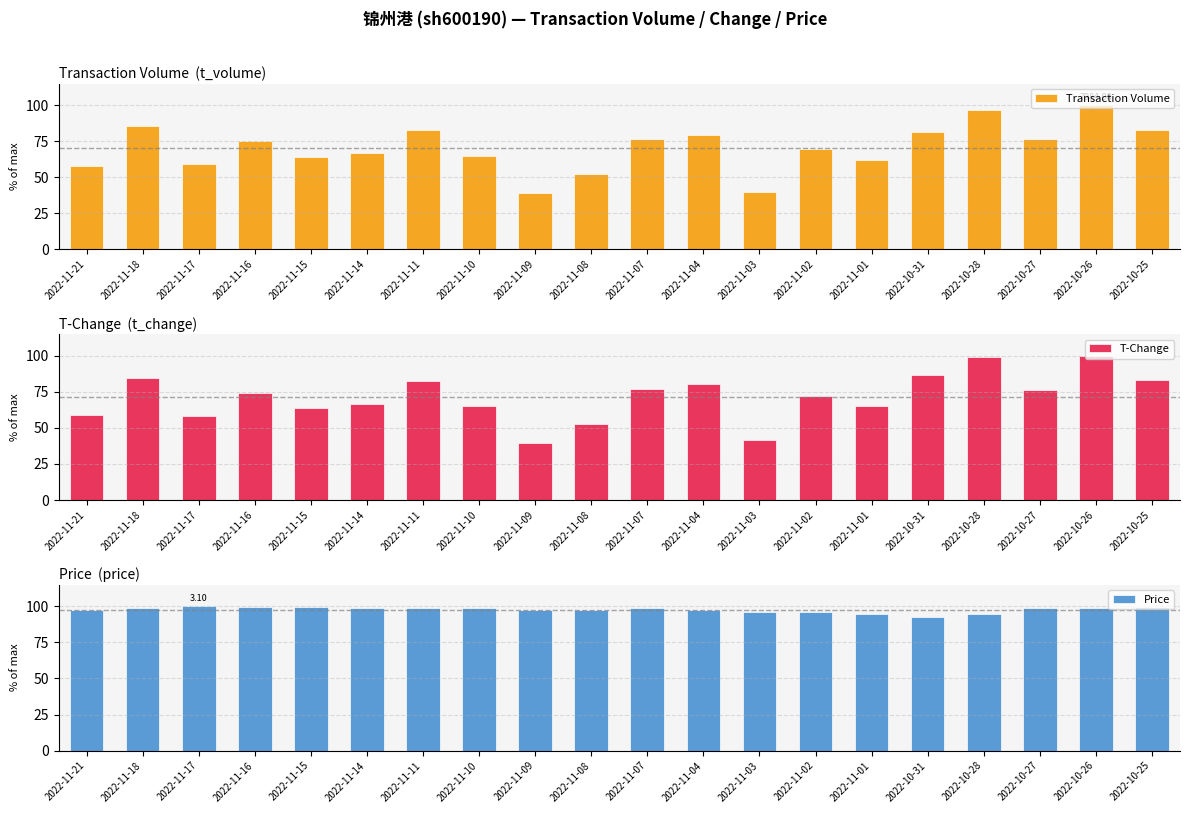

What is the difference between the Price values at 2022-11-11 and 2022-11-16?

0.6